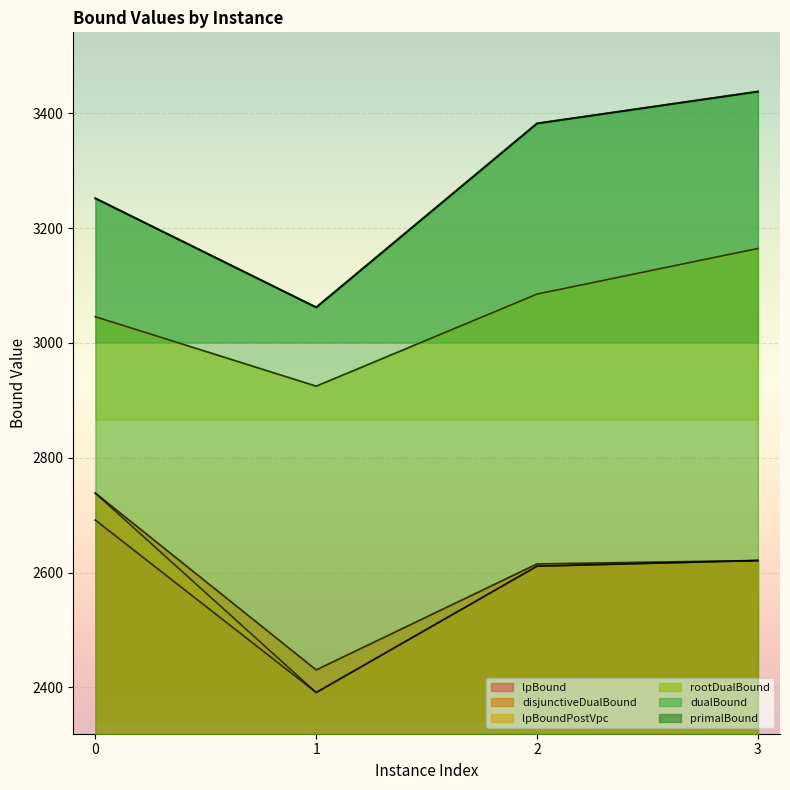

Which series has the largest range (max minus min)?

primalBound